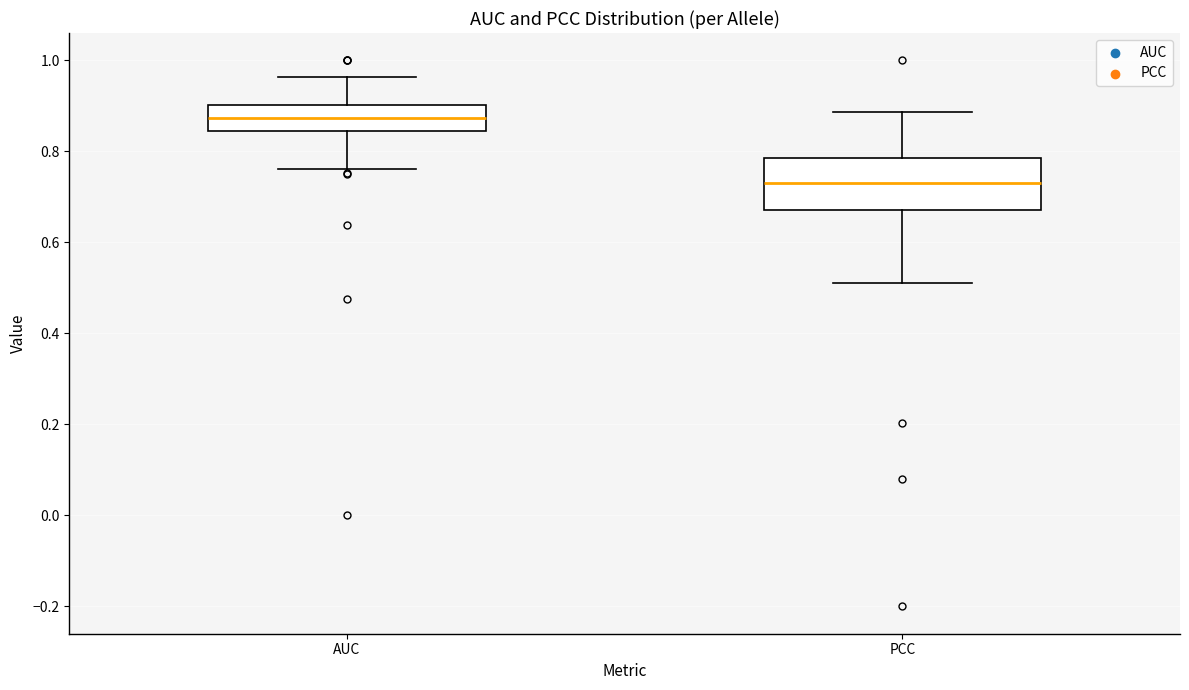

Where does the upper whisker of the box for AUC end on the y-axis? The values are not printed on the chart, so give them approximately, as read against the axis.

0.96